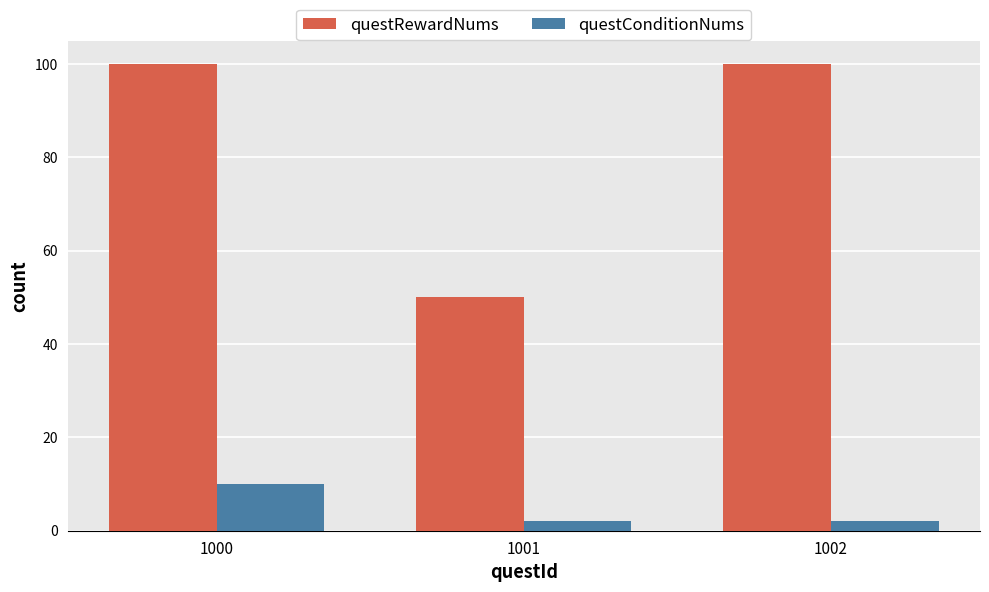

What is the highest value of the questConditionNums series?

10